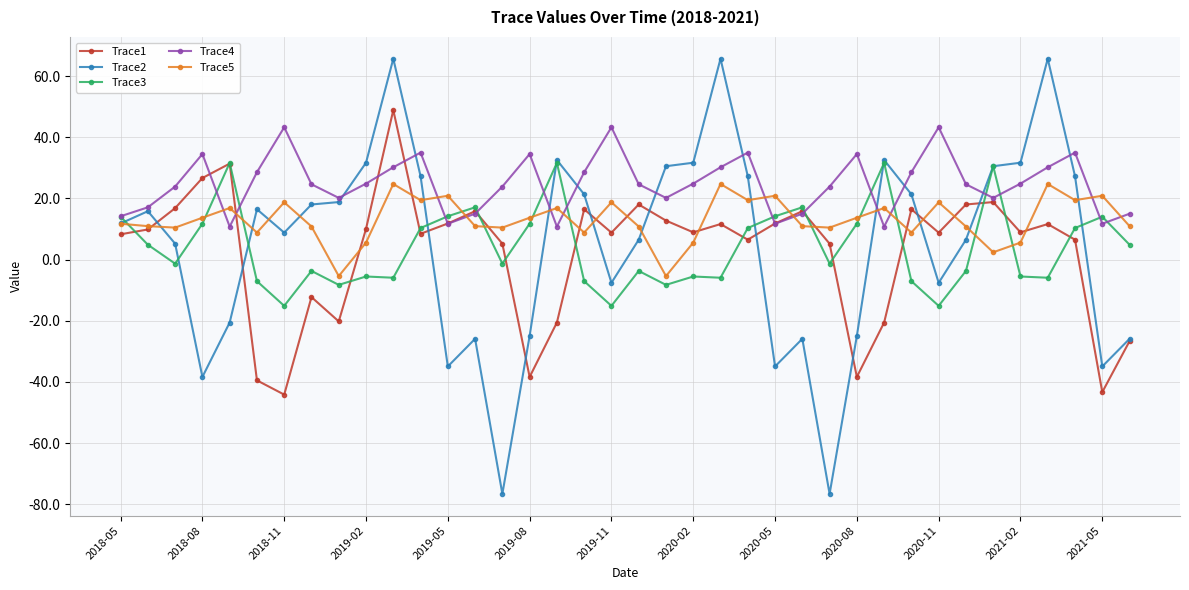

What is the value of the Trace3 point at the 26th from the left?

17.1